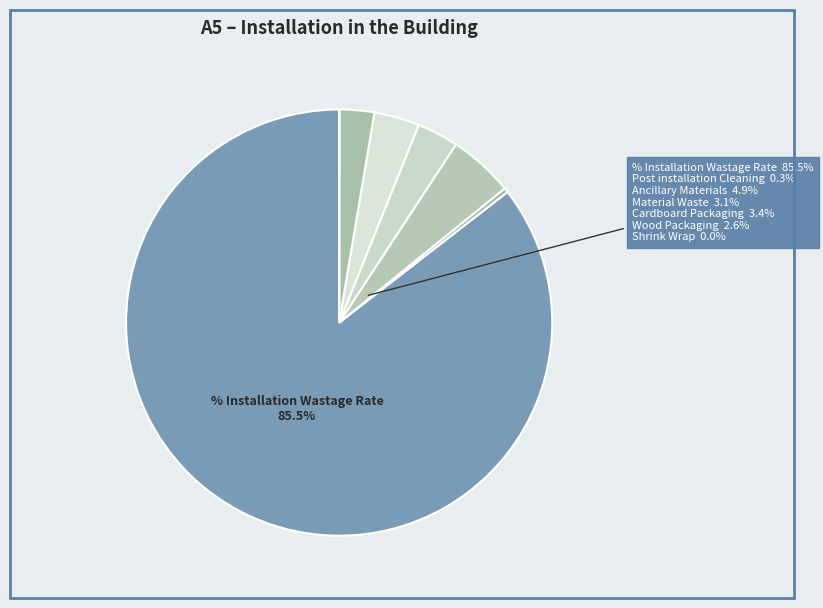

Rank the categories by value from highest to lowest.

% Installation Wastage Rate, Ancillary Materials, Cardboard Packaging, Material Waste, Wood Packaging, Post installation Cleaning, Shrink Wrap